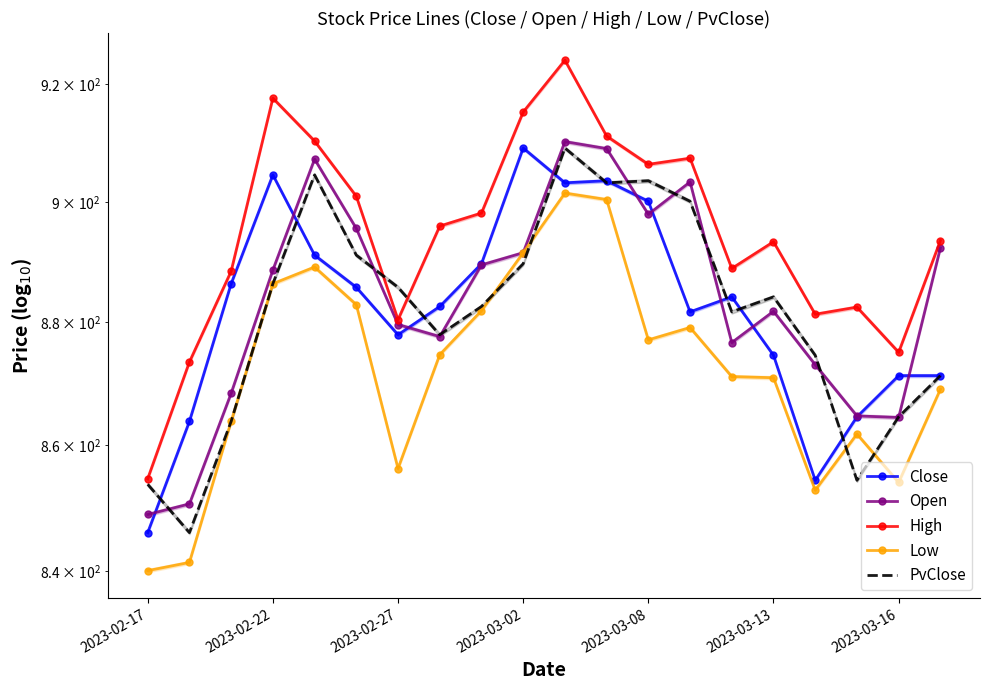

The Open series shows 888.6 at 2023-02-22. True or false?

True